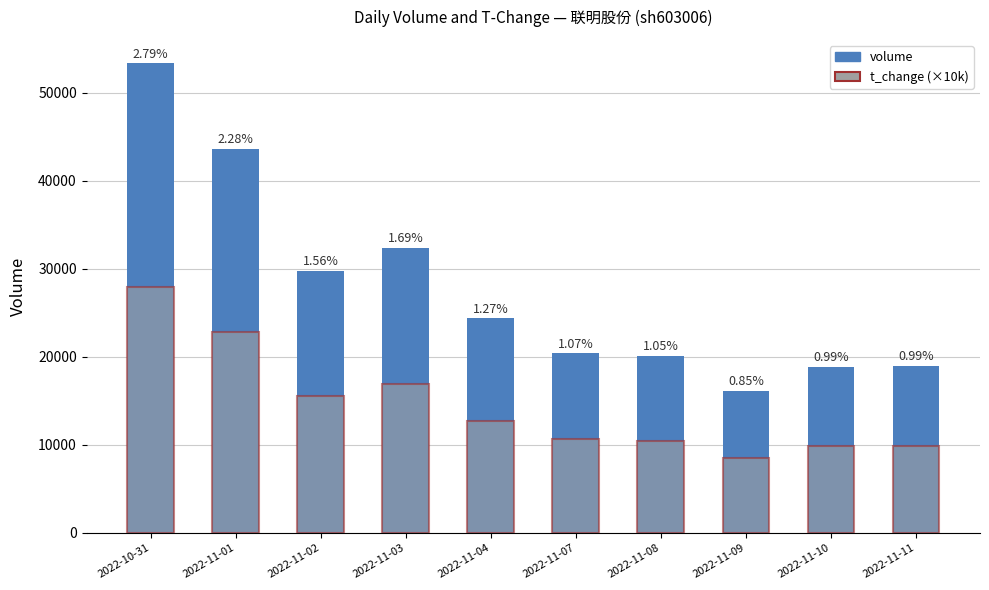

Reading left to right, extract all data points from this chart.

volume: 2022-10-31=53331.0	2022-11-01=43597.0	2022-11-02=29752.0	2022-11-03=32379.0	2022-11-04=24362.0	2022-11-07=20414.0	2022-11-08=20119.0	2022-11-09=16166.0	2022-11-10=18904.0	2022-11-11=18954.0
t_change (×10k): 2022-10-31=27900.0	2022-11-01=22800.0	2022-11-02=15600.0	2022-11-03=16900.0	2022-11-04=12700.0	2022-11-07=10700.0	2022-11-08=10500.0	2022-11-09=8500.0	2022-11-10=9900.0	2022-11-11=9900.0